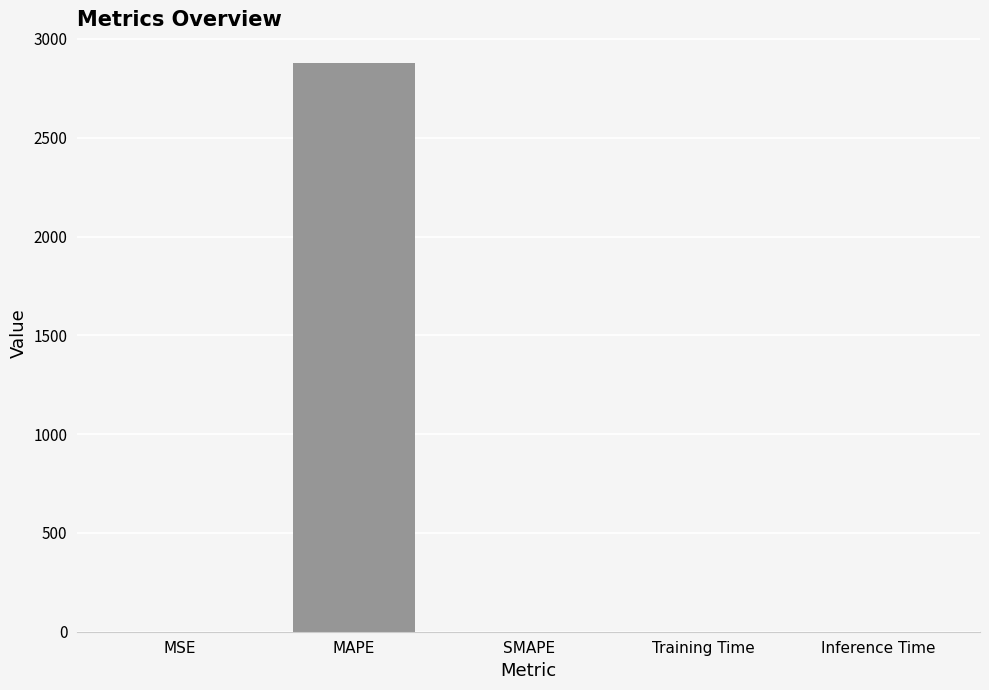

At which category does the chart reach its peak across all series?

MAPE